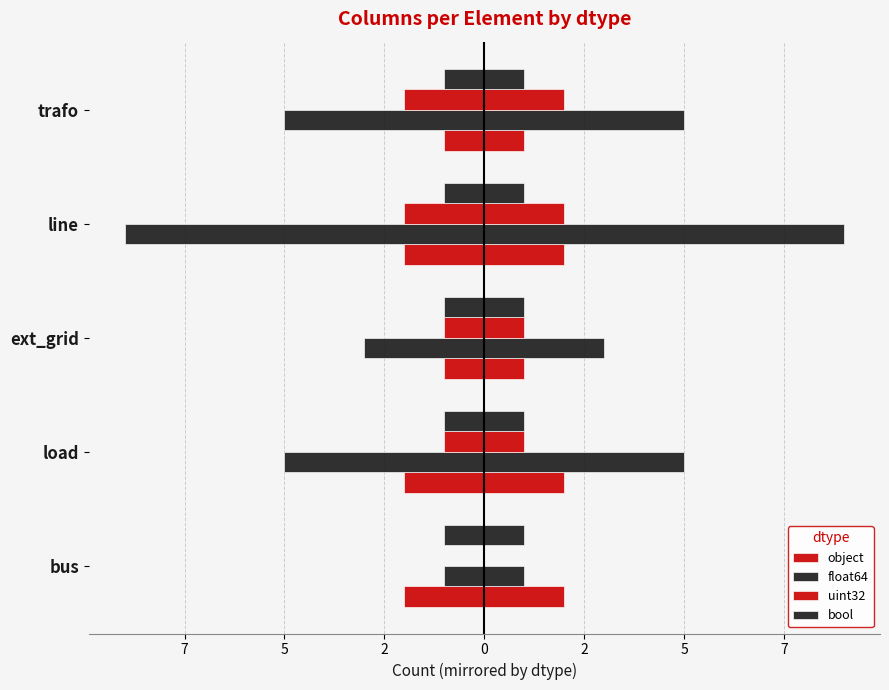

How many series are shown in this chart?

4